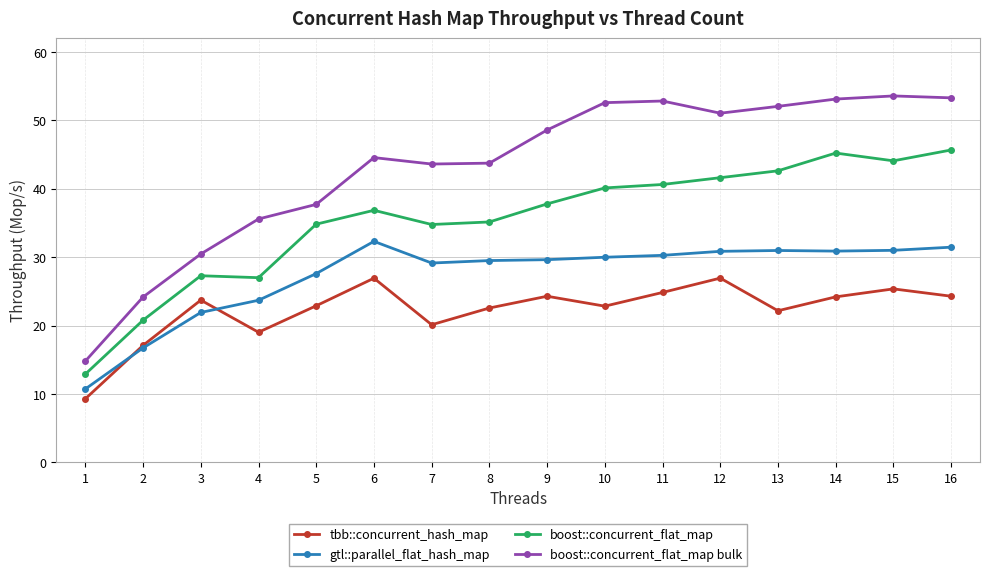

What is the difference between the maximum and second lowest values in the boost::concurrent_flat_map series?

24.9